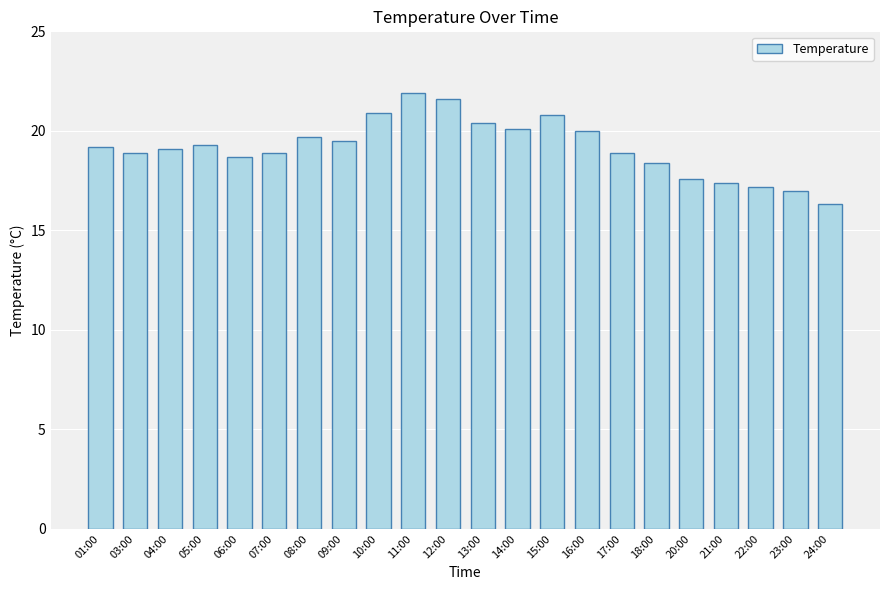

Is it true that the value at 18:00 is 18.4?

True